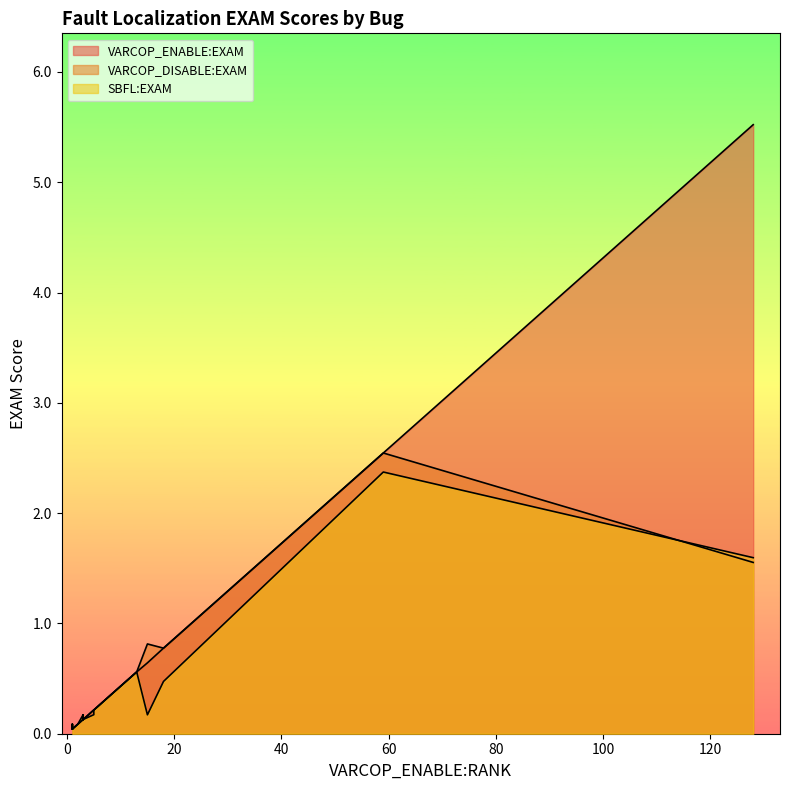

Reading left to right, transcribe all the data shown in this chart.

VARCOP_ENABLE:EXAM: ID_231=0.0	ID_386=5.5	ID_194=0.0	ID_401=0.2	ID_418=2.5	ID_246=0.1	ID_70=0.1	ID_294=0.1	ID_383=0.0	ID_251=0.2	ID_60=0.0	ID_230=0.1	ID_349=0.6	ID_340=0.3	ID_345=0.8	ID_74=0.6	ID_196=0.1	ID_69=0.1	ID_153=0.0	ID_65=0.1
VARCOP_DISABLE:EXAM: ID_231=0.0	ID_386=1.6	ID_194=0.1	ID_401=0.2	ID_418=2.5	ID_246=0.1	ID_70=0.1	ID_294=0.1	ID_383=0.0	ID_251=0.2	ID_60=0.1	ID_230=0.1	ID_349=0.6	ID_340=0.3	ID_345=0.8	ID_74=0.8	ID_196=0.2	ID_69=0.2	ID_153=0.0	ID_65=0.1
SBFL:EXAM: ID_231=0.0	ID_386=1.6	ID_194=0.1	ID_401=0.2	ID_418=2.4	ID_246=0.1	ID_70=0.1	ID_294=0.1	ID_383=0.0	ID_251=0.2	ID_60=0.1	ID_230=0.2	ID_349=0.6	ID_340=0.3	ID_345=0.5	ID_74=0.2	ID_196=0.2	ID_69=0.2	ID_153=0.0	ID_65=0.1